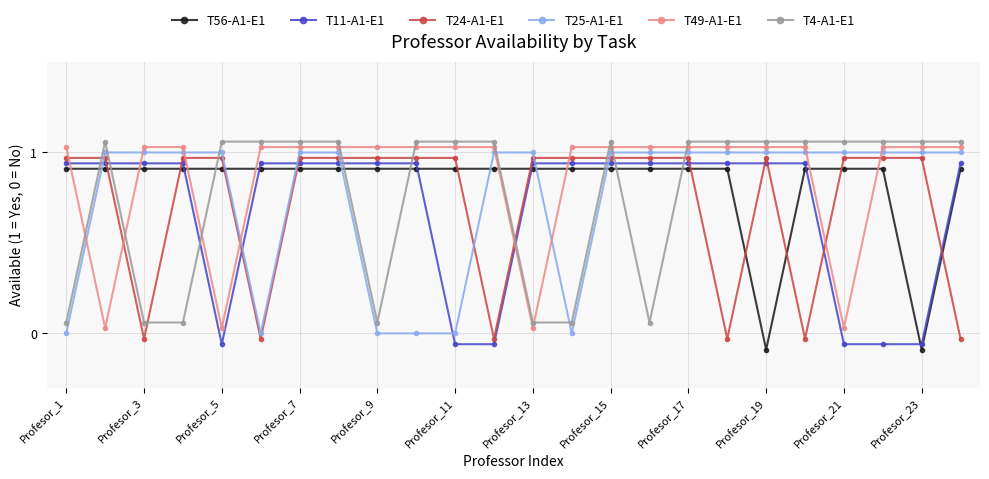

At which label does T49-A1-E1 first exceed 1?

Profesor_1